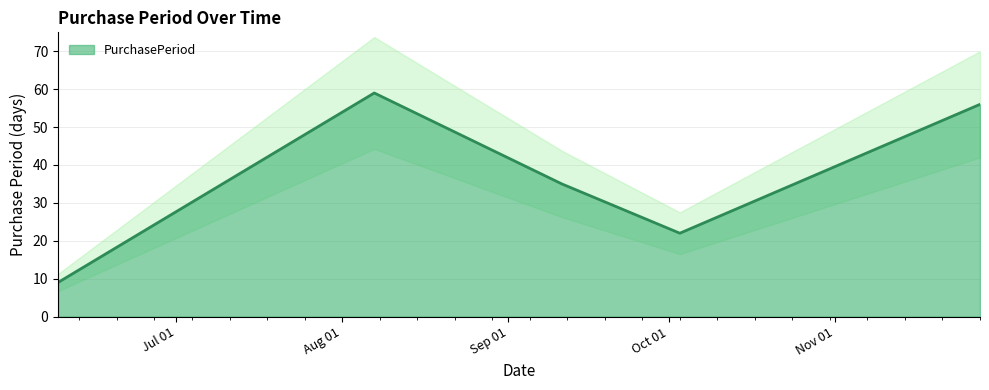

What is the sum of the values at 2017-09-11 and 2017-11-28?

91